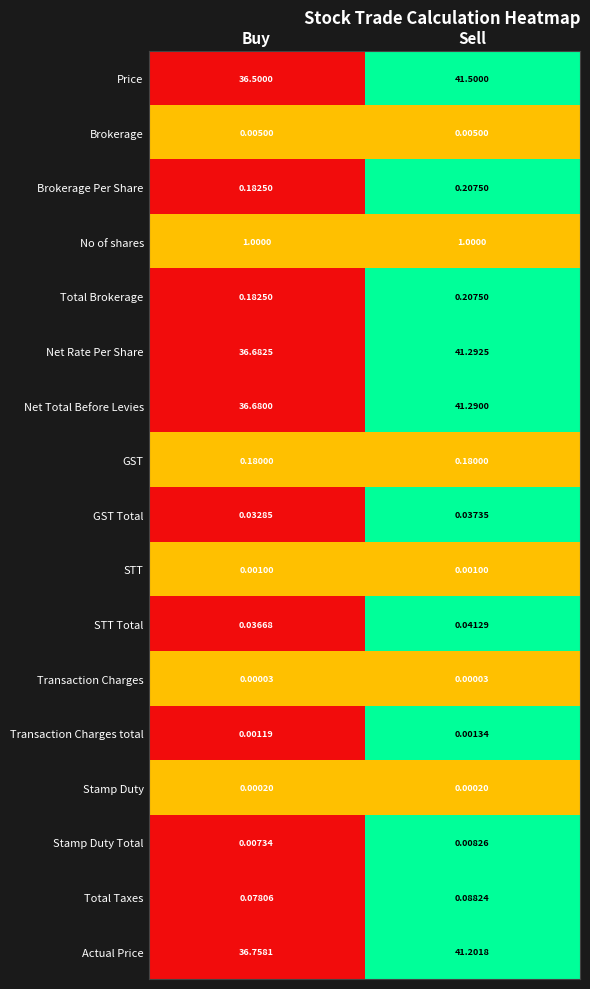

Which series has the largest range (max minus min)?

Price